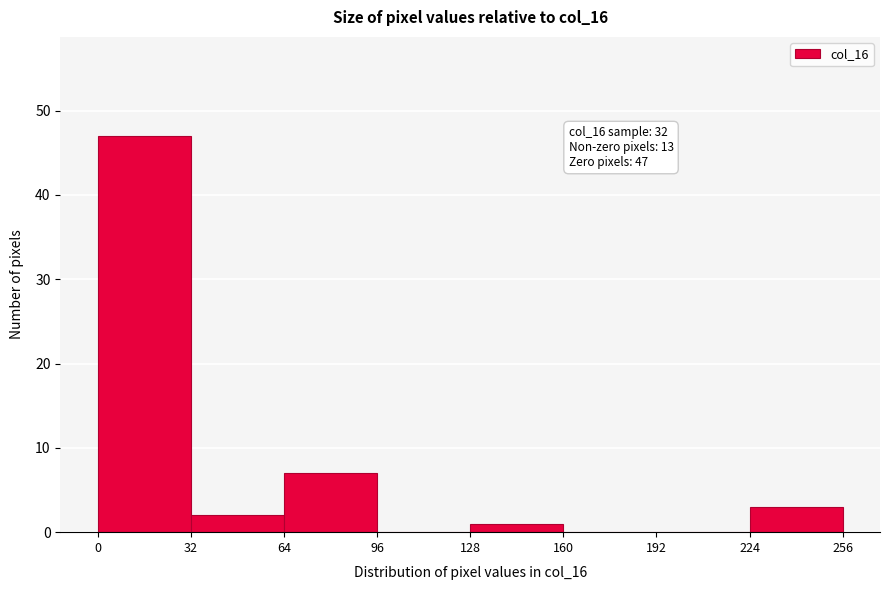

Reading left to right, list all the values displayed in this chart.

0=47	32=2	64=7	96=0	128=1	160=0	192=0	224=3